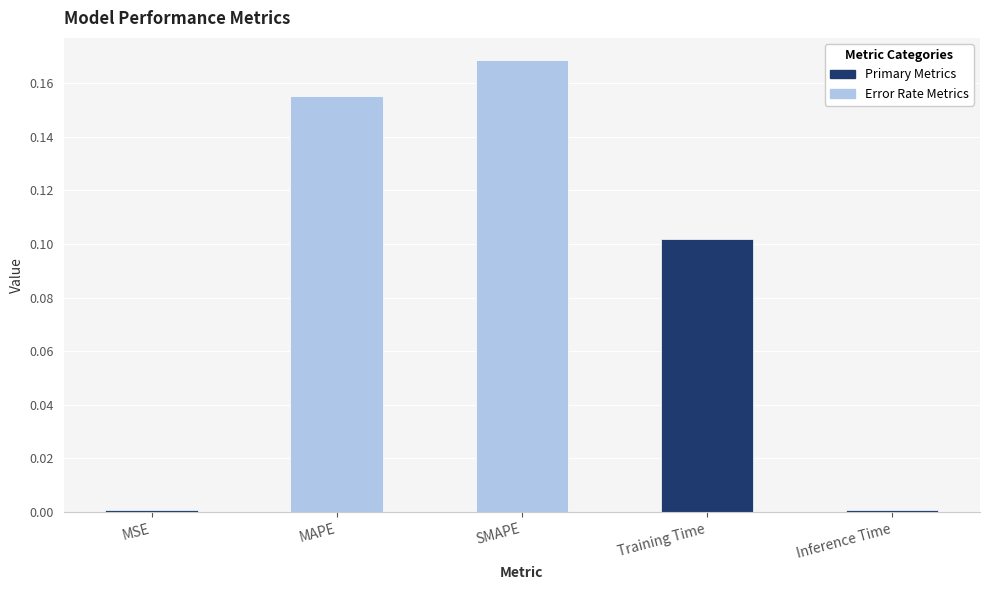

Between SMAPE and MSE, which is larger?

SMAPE